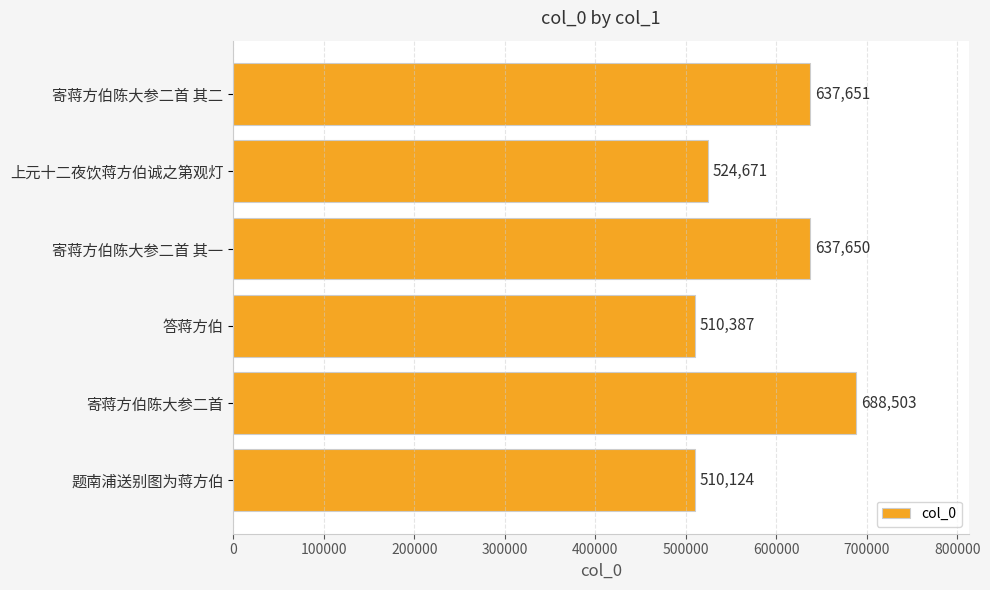

The chart shows a value of 510124 at 题南浦送别图为蒋方伯. True or false?

True